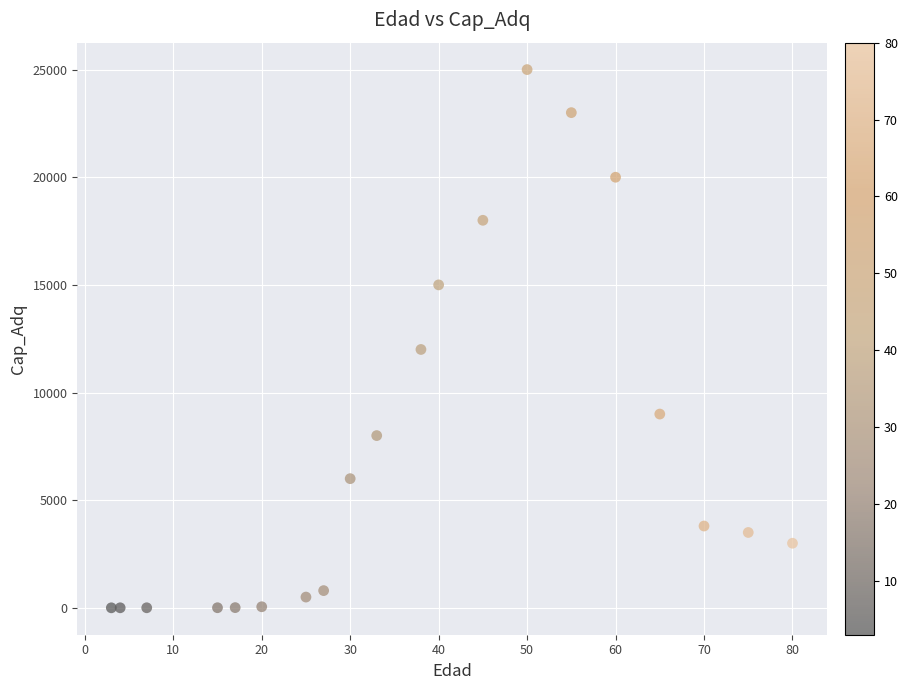

What Y value in the scatter plot is closest to 12500?

12000